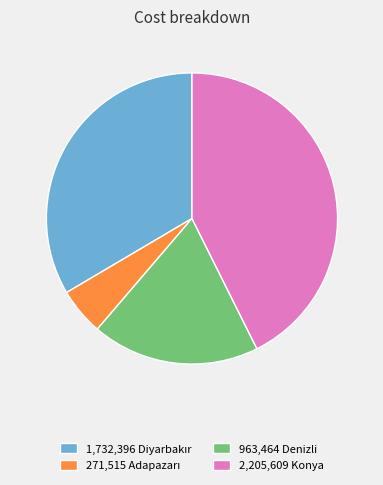

What is the largest slice in the pie chart?

2,205,609 Konya